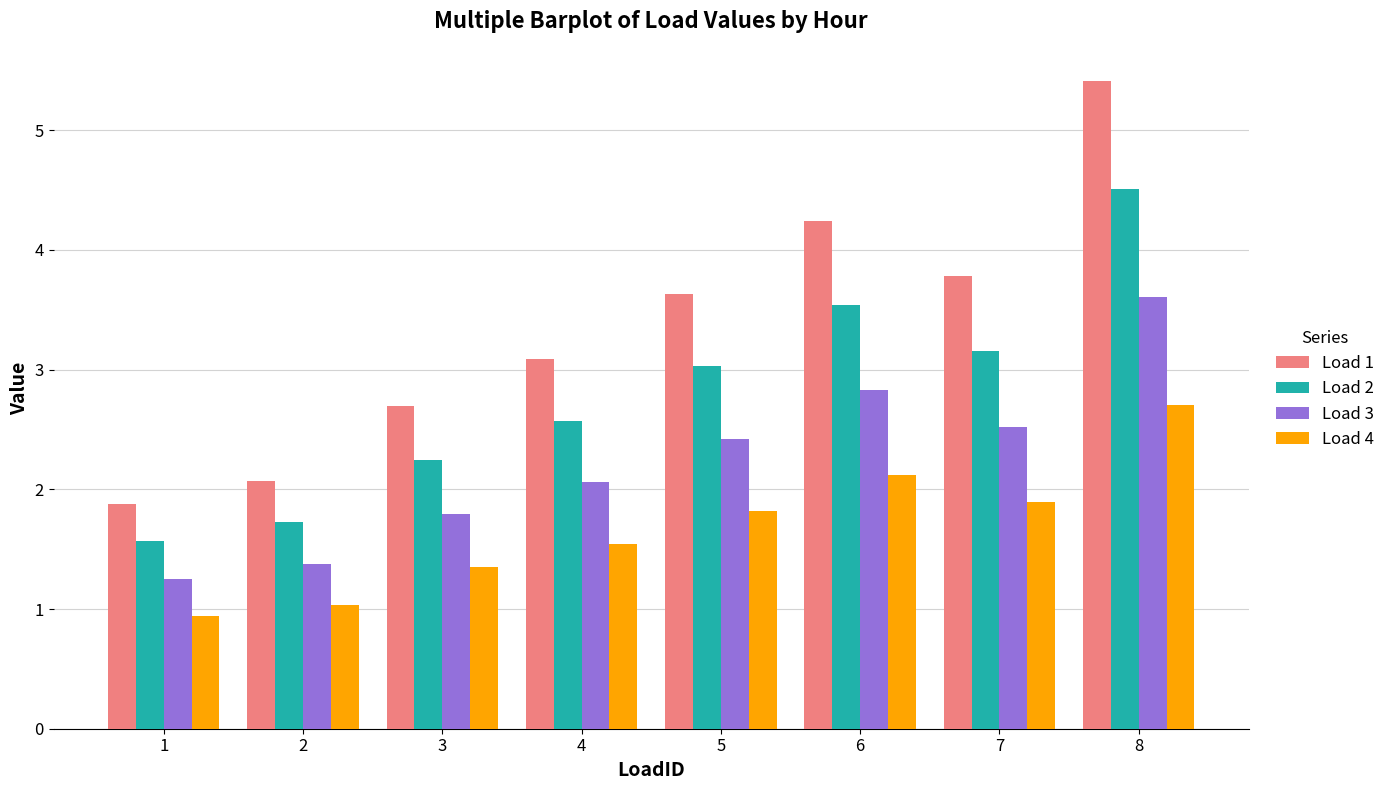

The Load 4 series shows 1.9 at 7. True or false?

True